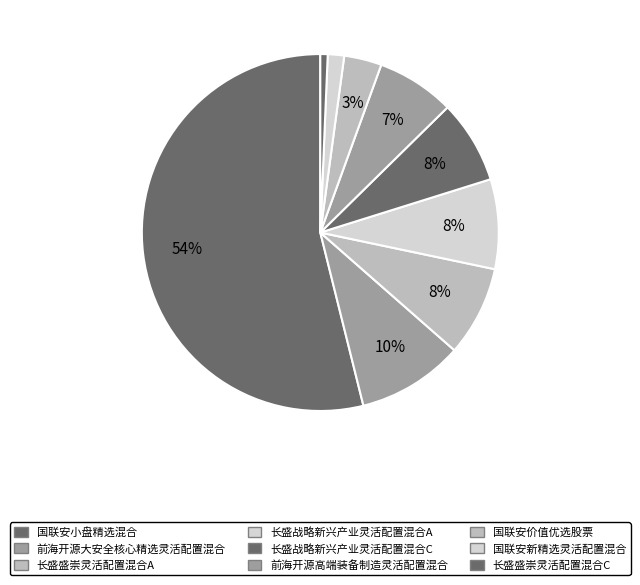

Count the number of slices in the pie.

9